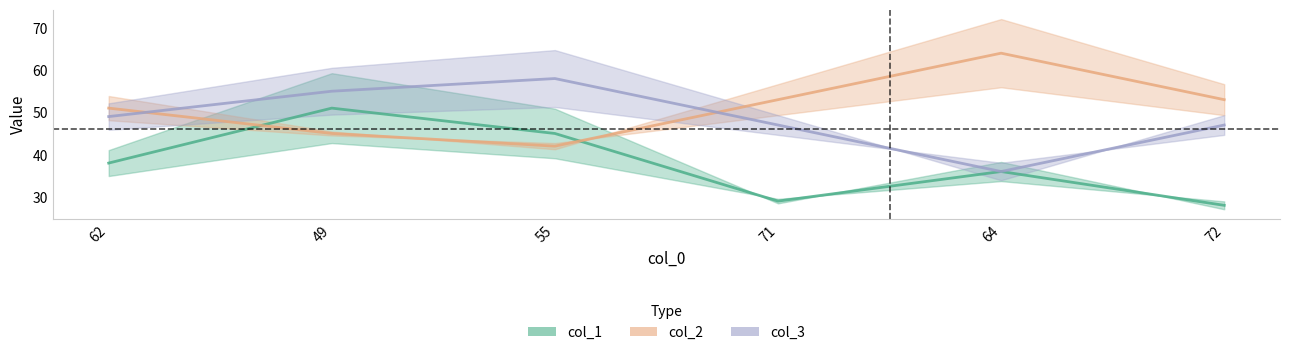

Is the value of col_2 at 49 greater than the value of col_1 at 71?

Yes